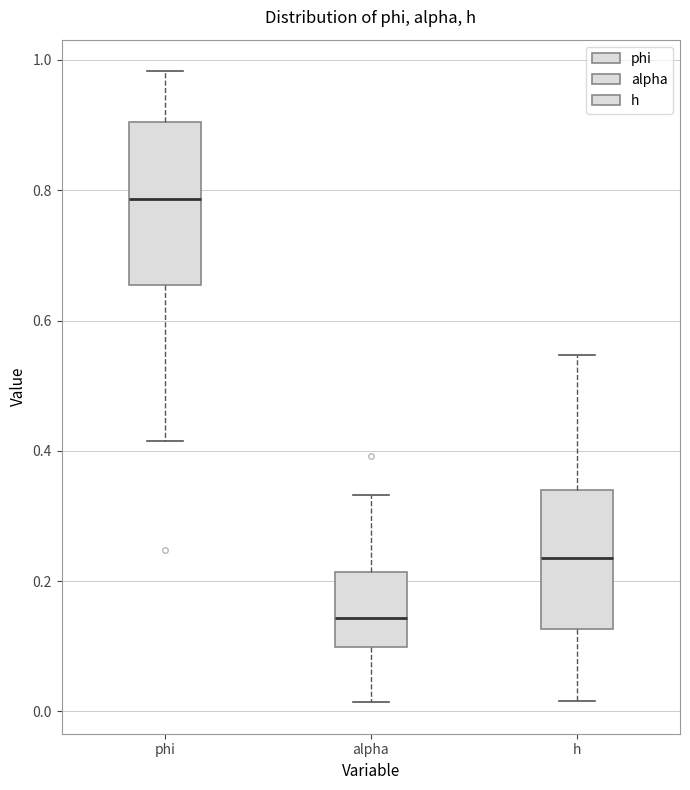

Reading left to right, transcribe this box plot: for each box, give where its median line is, the range the box spans, and where its two whiskers end, as read against the y-axis. The values are not printed on the chart, so give them approximately, as read against the axis.

phi: median 0.78, box 0.66 to 0.90, whiskers 0.42 to 0.98
alpha: median 0.14, box 0.10 to 0.22, whiskers 0.02 to 0.34
h: median 0.24, box 0.12 to 0.34, whiskers 0.02 to 0.54